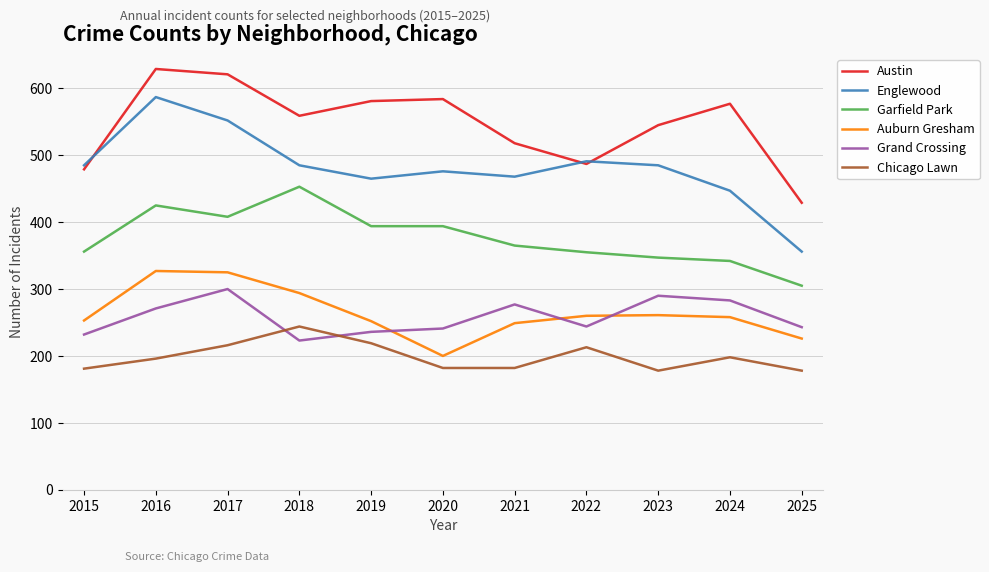

Is the value of Englewood at 2022 greater than the value of Chicago Lawn at 2015?

Yes